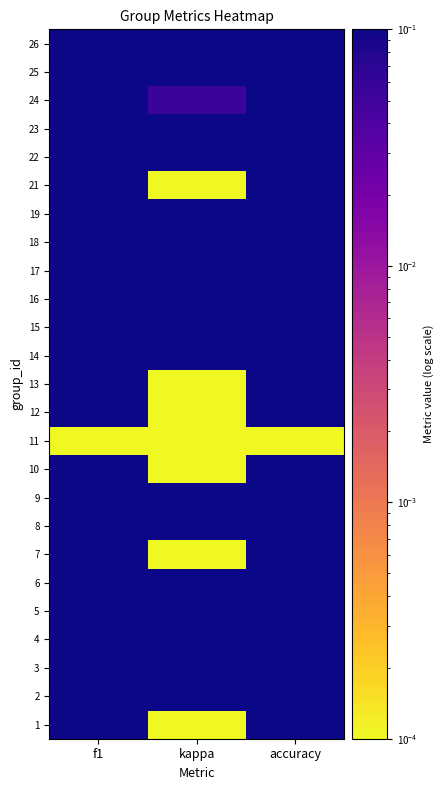

Between kappa and accuracy, which is larger?

accuracy